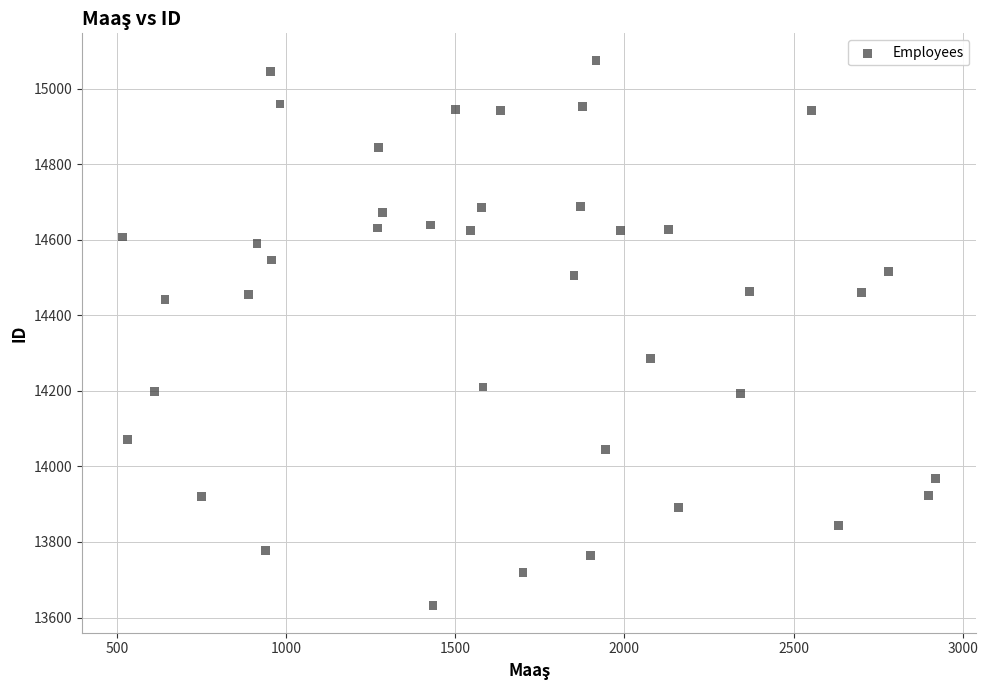

What is the range of Y values (max minus min)?

1442